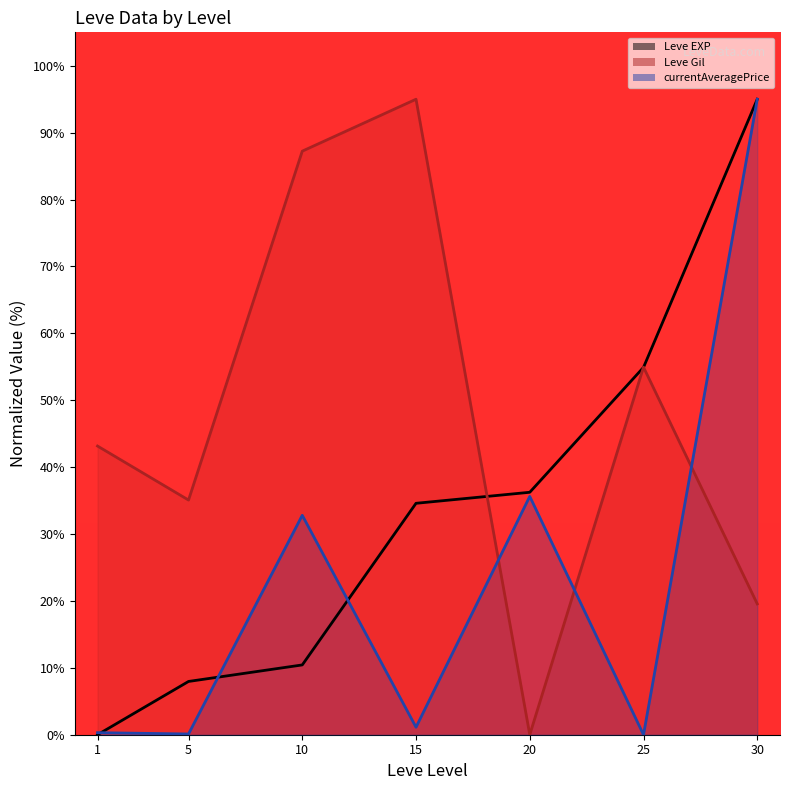

Rank the series by their average value, from highest to lowest.

Leve Gil (line), Leve EXP (line), currentAveragePrice (line)